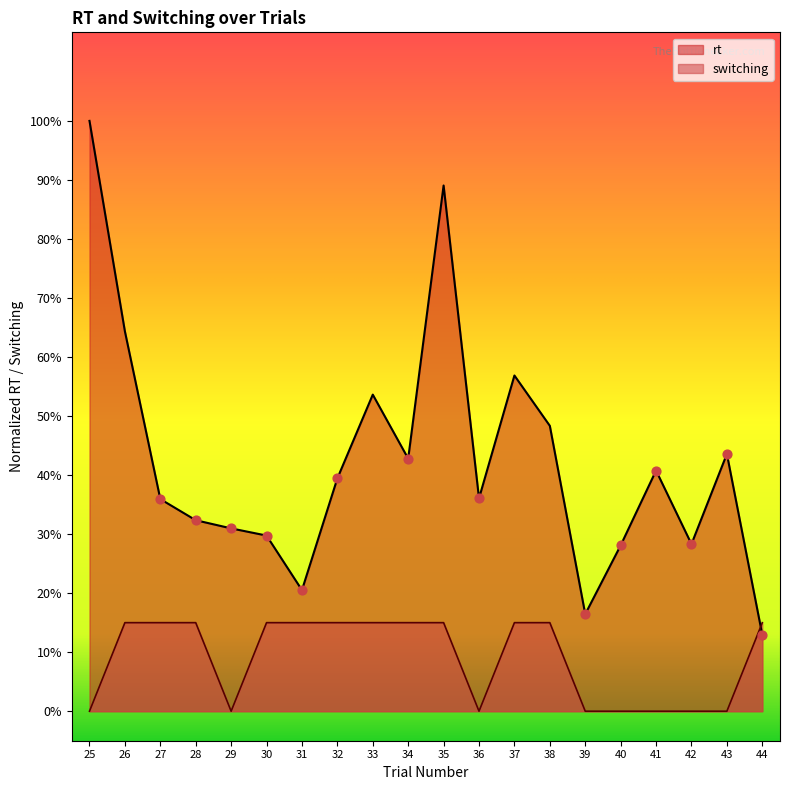

Is the value of rt at 34 greater than the value of switching at 27?

Yes